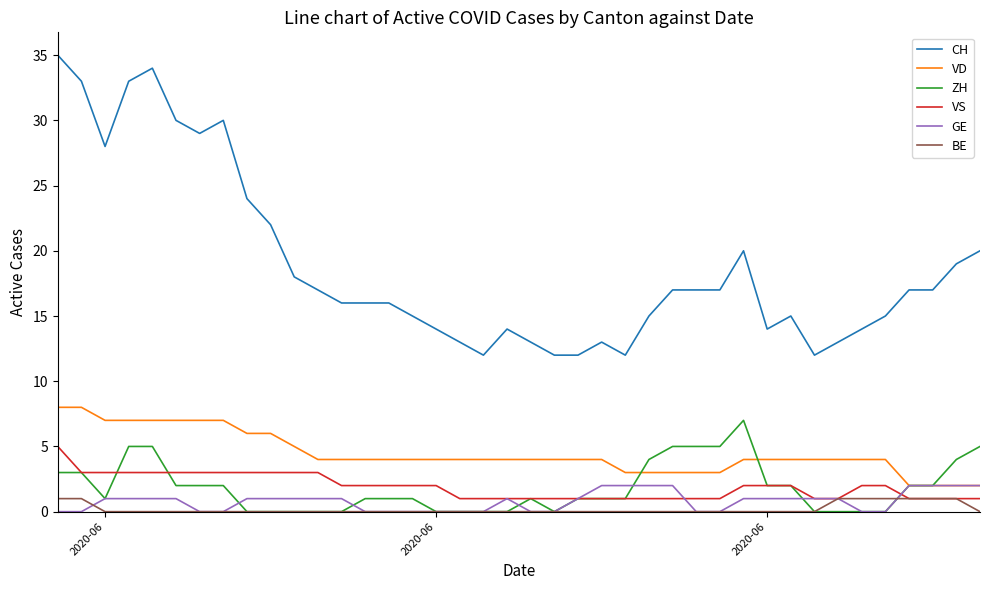

Which series has the widest spread of values?

CH